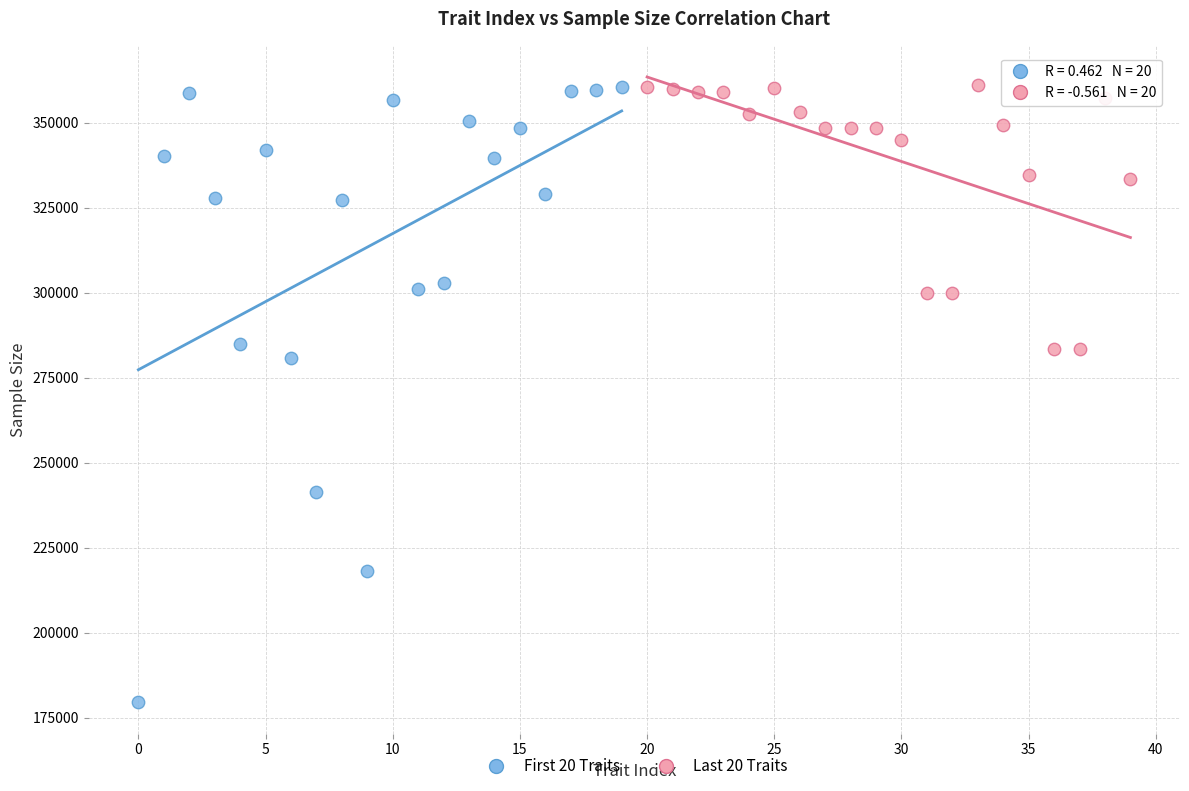

Which series reaches the minimum Y coordinate?

First 20 Traits